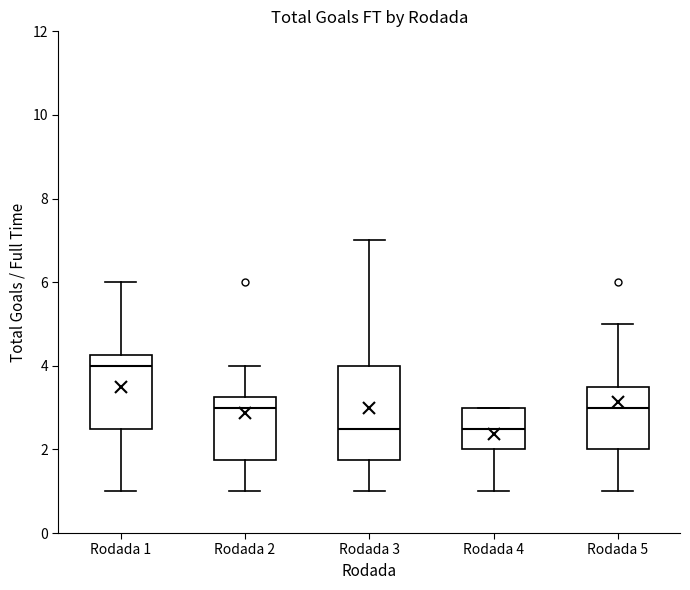

Reading left to right, transcribe this box plot: for each box, give where its median line is, the range the box spans, and where its two whiskers end, as read against the y-axis. The values are not printed on the chart, so give them approximately, as read against the axis.

Rodada 1: median 4.0, box 2.6 to 4.2, whiskers 1.0 to 6.0
Rodada 2: median 3.0, box 1.8 to 3.2, whiskers 1.0 to 4.0
Rodada 3: median 2.6, box 1.8 to 4.0, whiskers 1.0 to 7.0
Rodada 4: median 2.6, box 2.0 to 3.0, whiskers 1.0 to 3.0
Rodada 5: median 3.0, box 2.0 to 3.6, whiskers 1.0 to 5.0